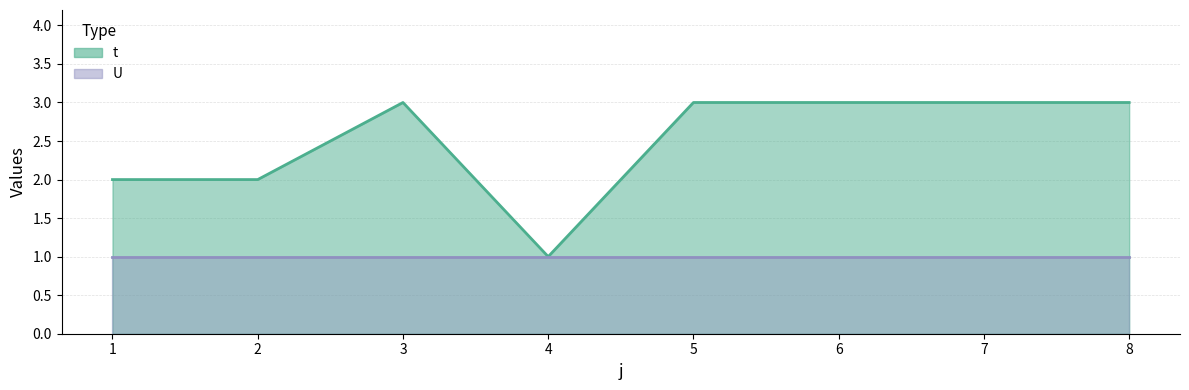

How many values are between 2 and 3?

7